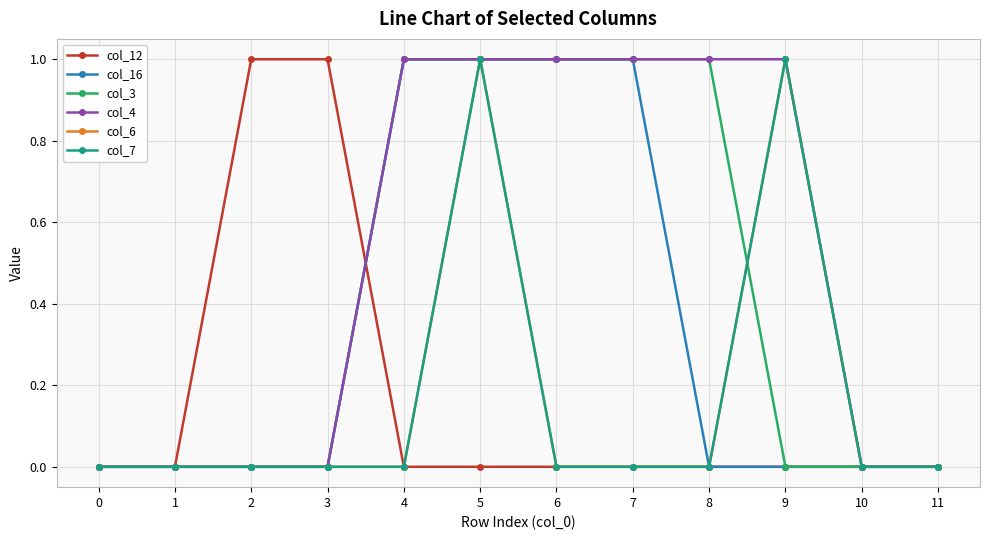

True or false: col_3 has more than 0 interior local peaks.

False